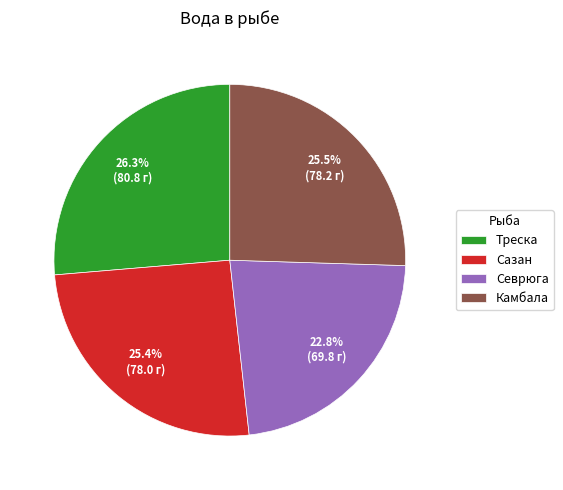

Between Сазан and Севрюга, which is larger?

Сазан